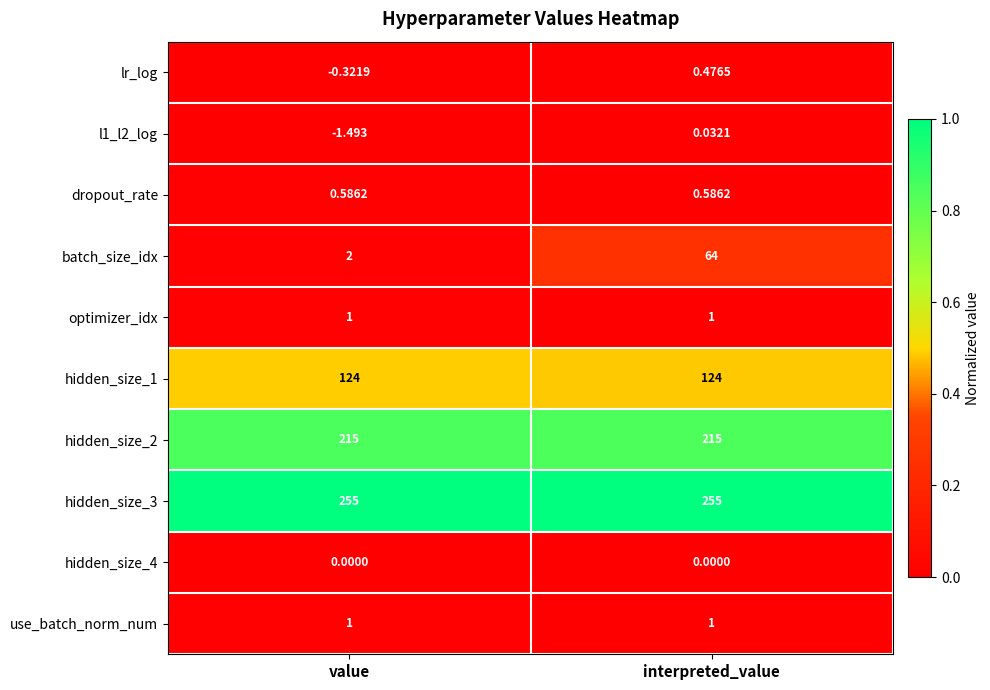

Between value and interpreted_value, which series saw the biggest shift?

batch_size_idx